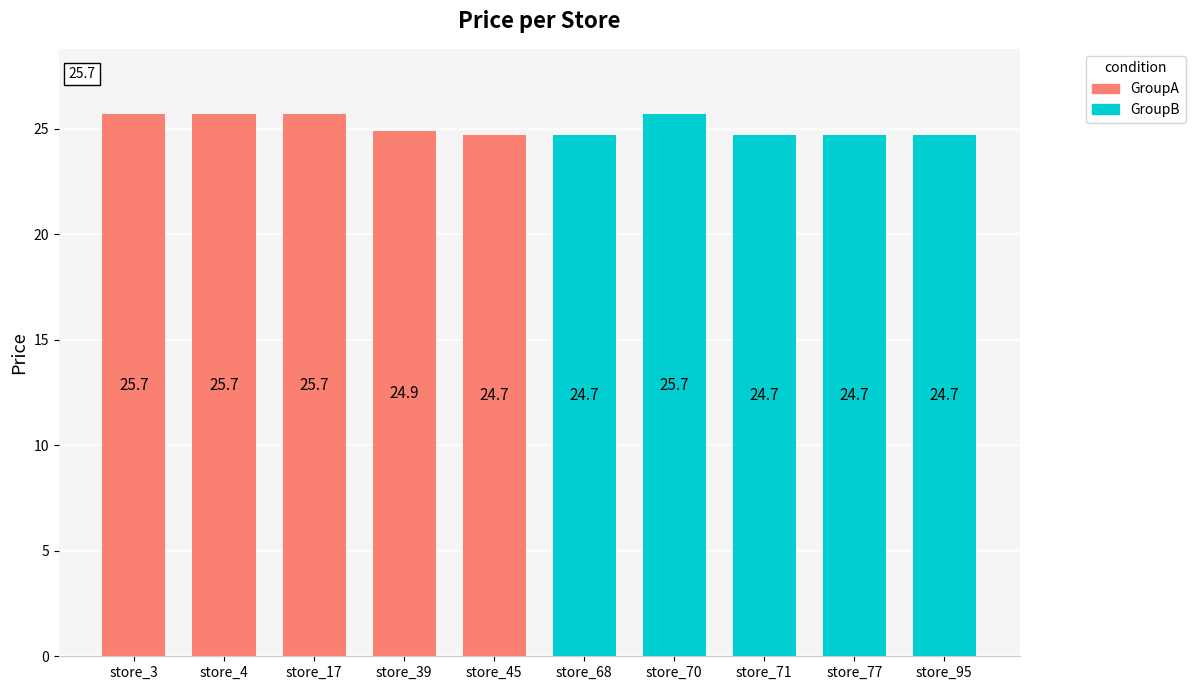

Count the Chain_7290027600007_GroupB values in the range 24 to 25.

4